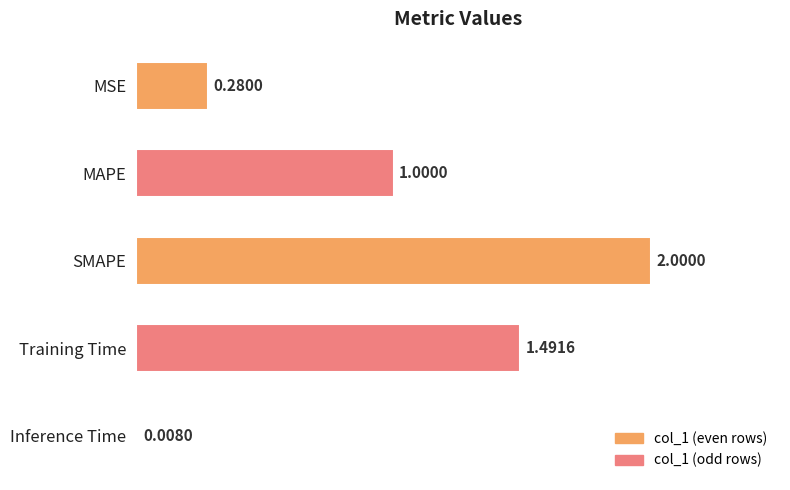

How many bars are there in total?

5